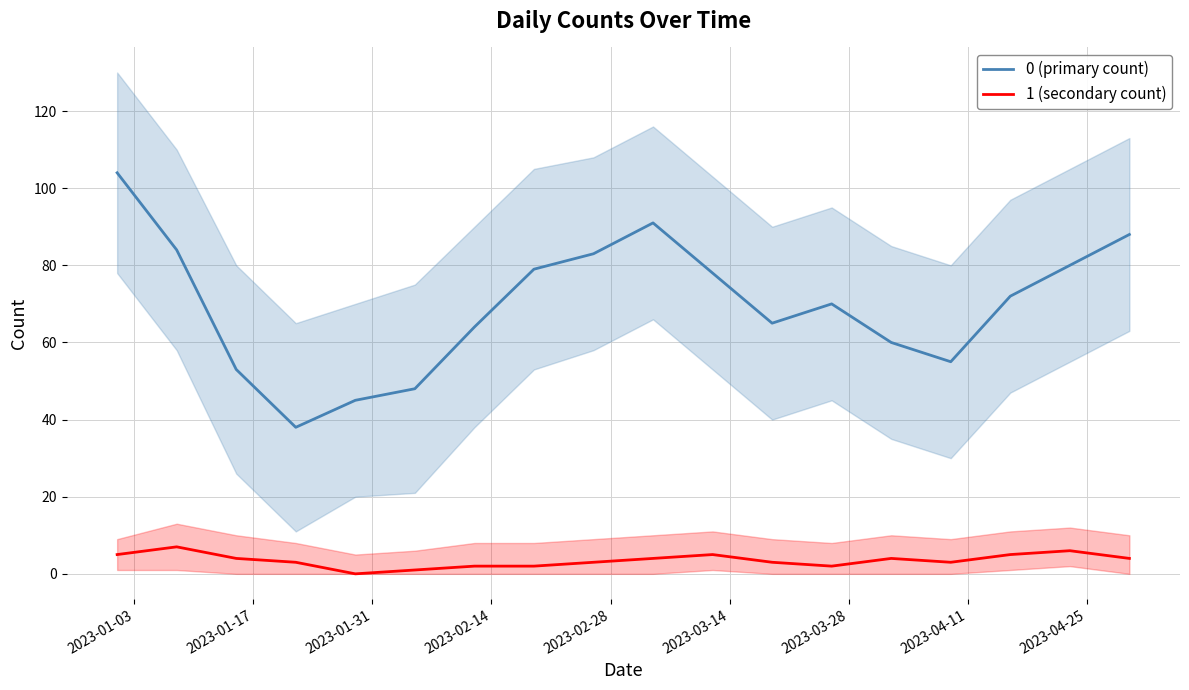

List the series in order of their peak value, highest first.

0 (primary count), 1 (secondary count)